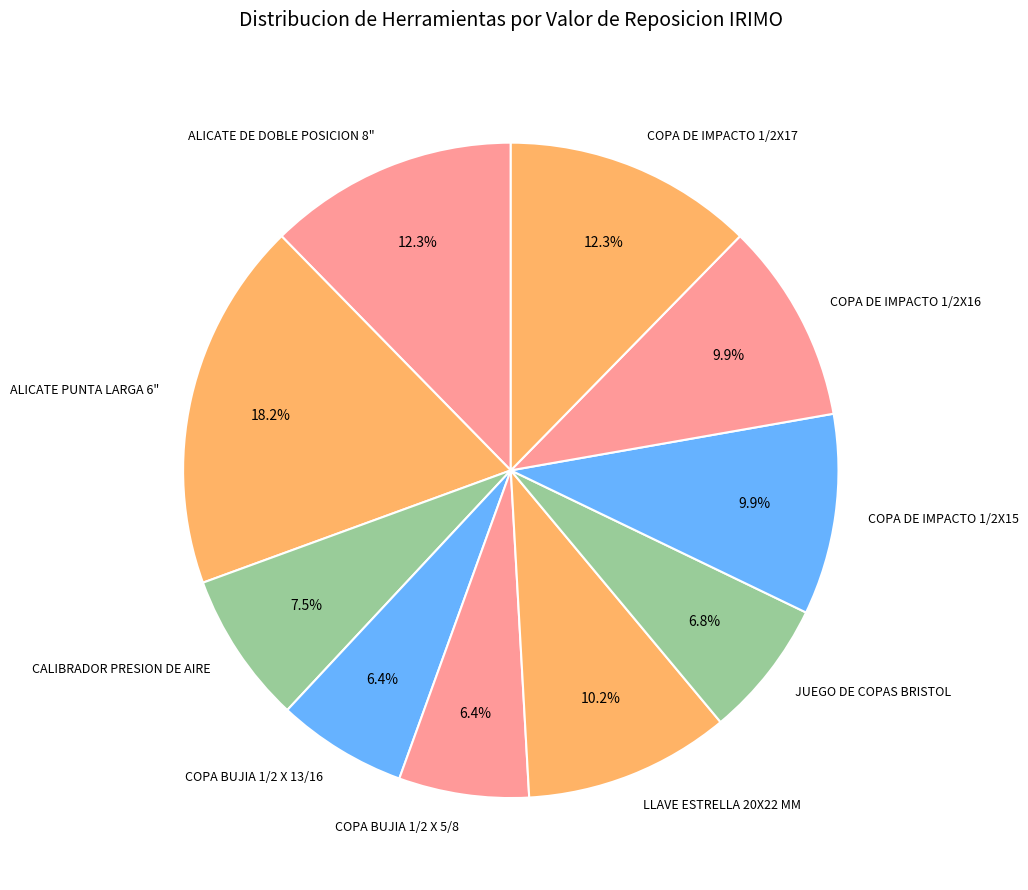

To the nearest percent, what is the difference between the largest and smallest slice percentages?

12%